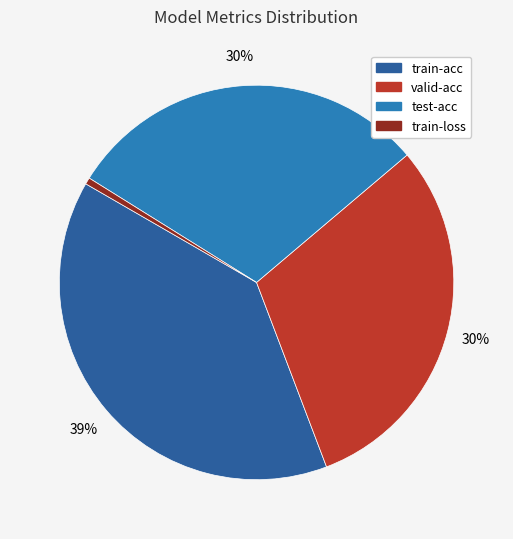

Combined, do test-acc and train-acc account for over 50%?

Yes